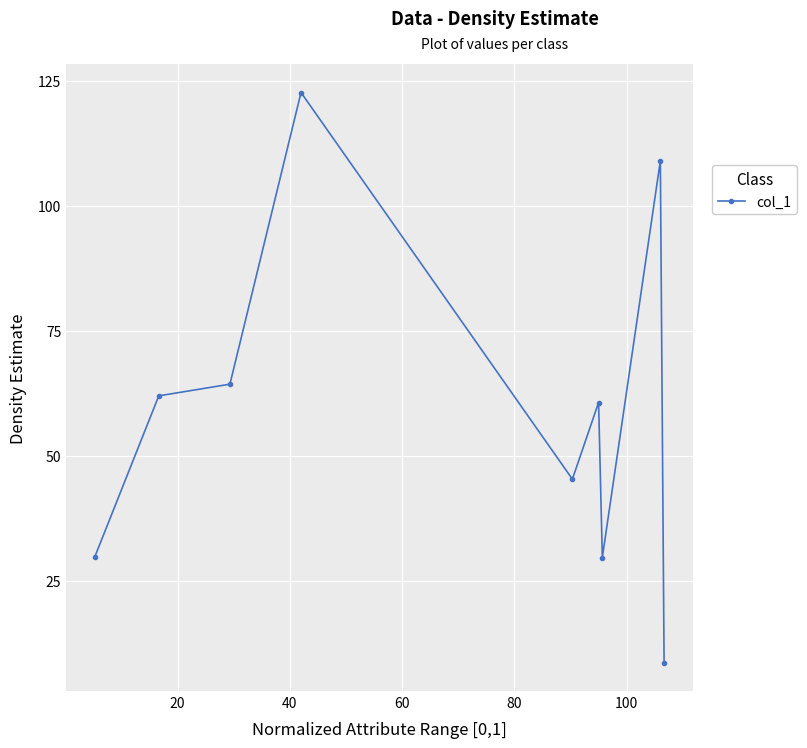

What is the smallest value displayed?

8.7